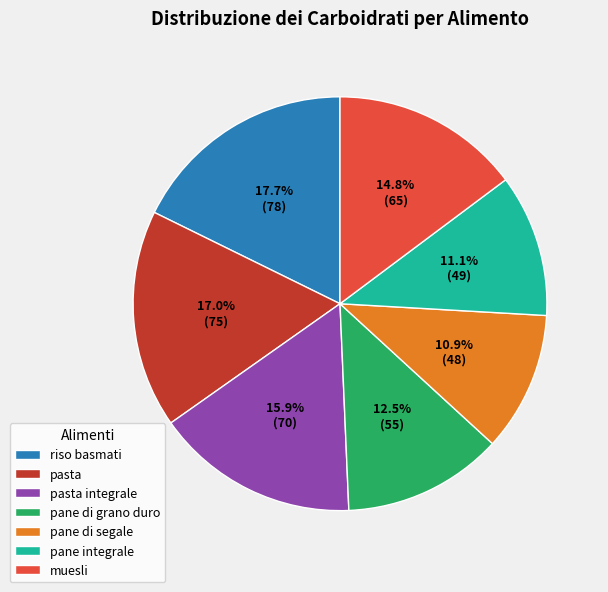

To the nearest percent, what portion does pane di segale represent?

11%